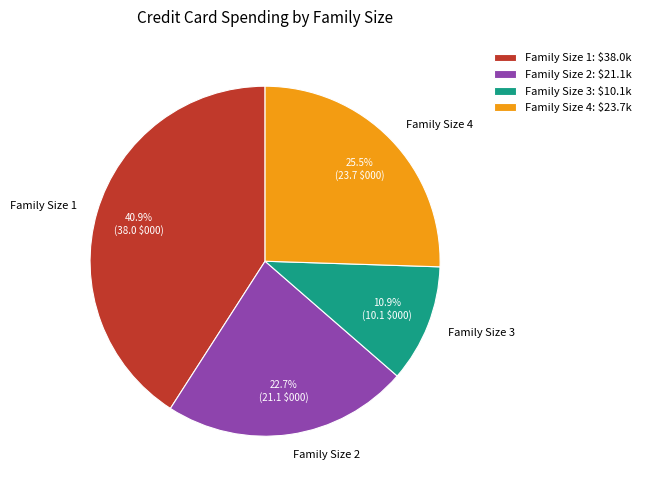

Between Family Size 3 and Family Size 1, which is larger?

Family Size 1